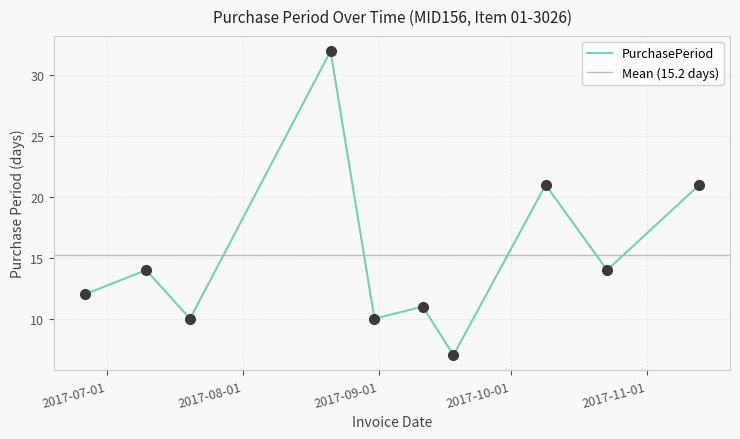

Which has a higher value, 2017-08-21 or 2017-08-31?

2017-08-21